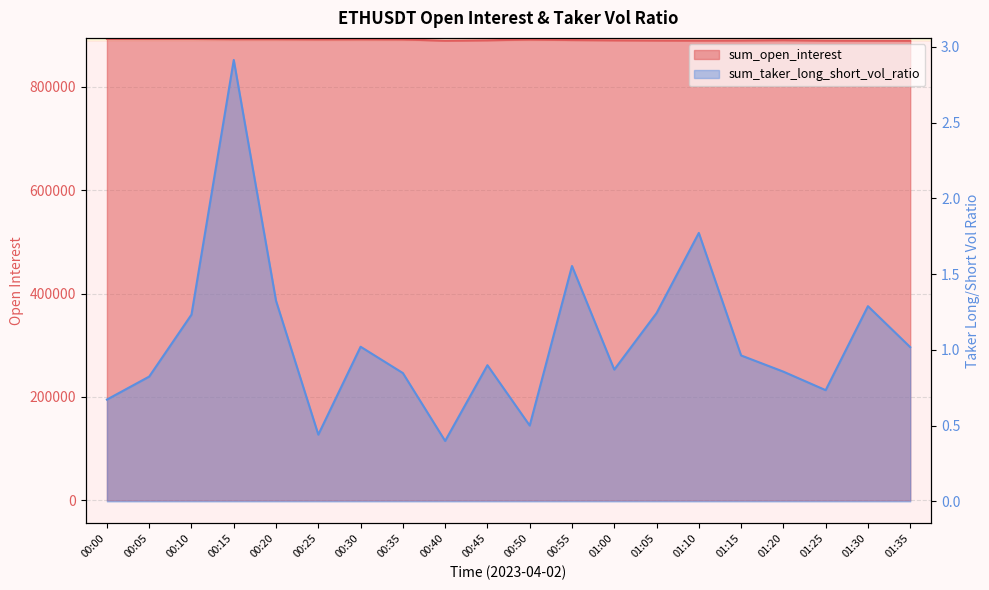

True or false: sum_open_interest has a value of 889850.7 at 00:45.

True